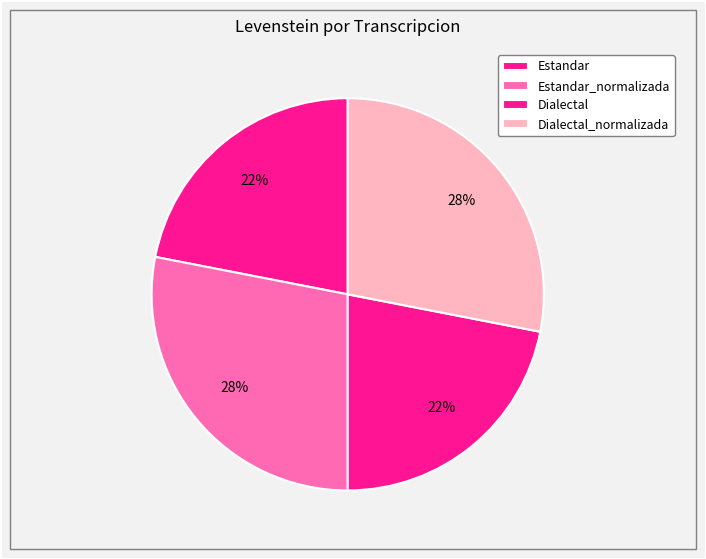

Count the number of slices in the pie.

4